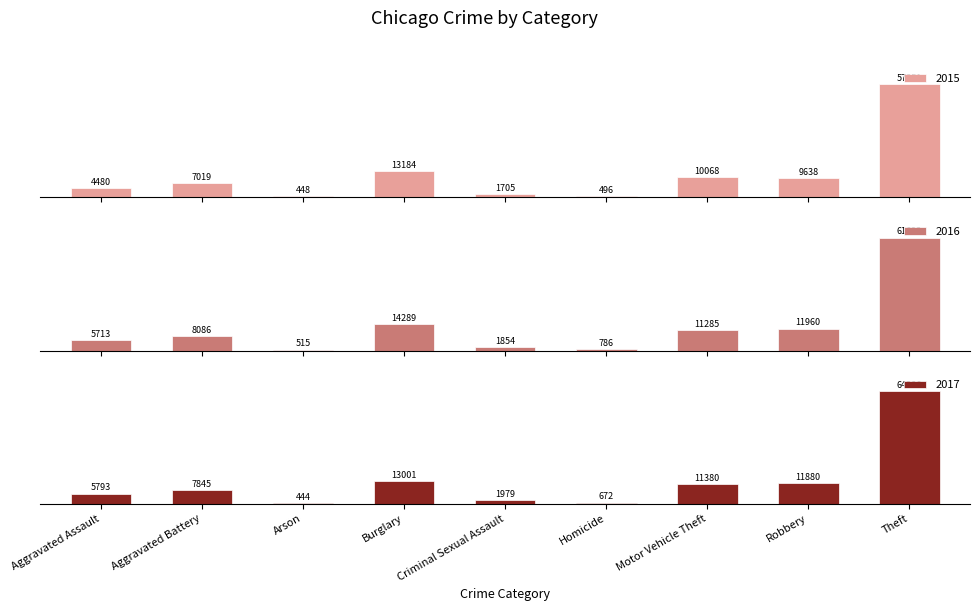

What is the difference between the second highest and minimum values in the 2016 series?

13774